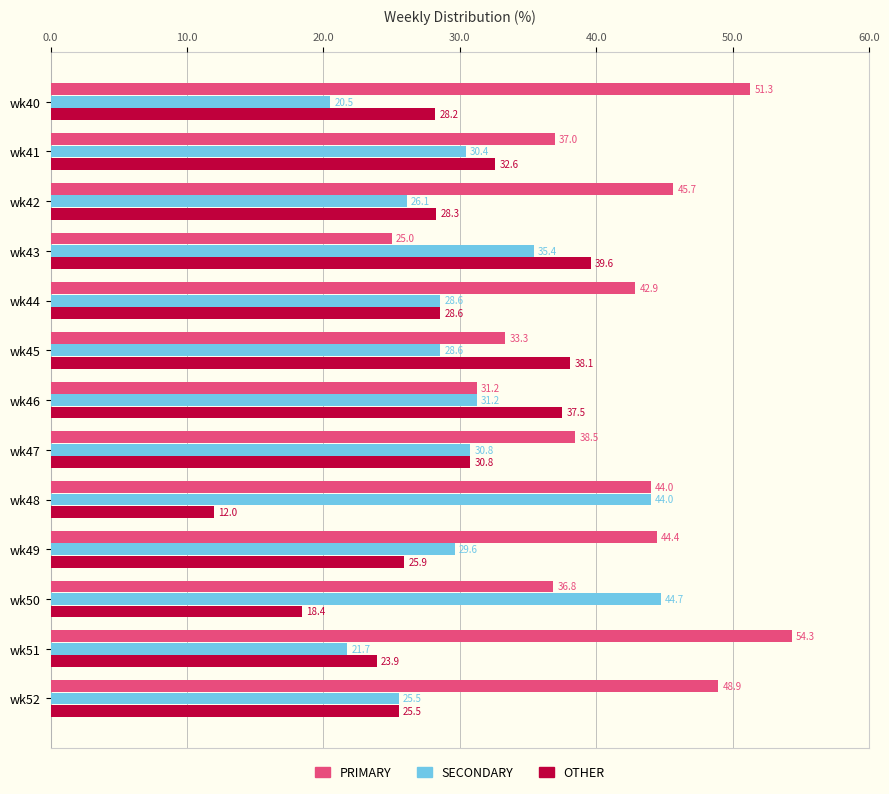

Which category has the lowest value across all series?

wk48